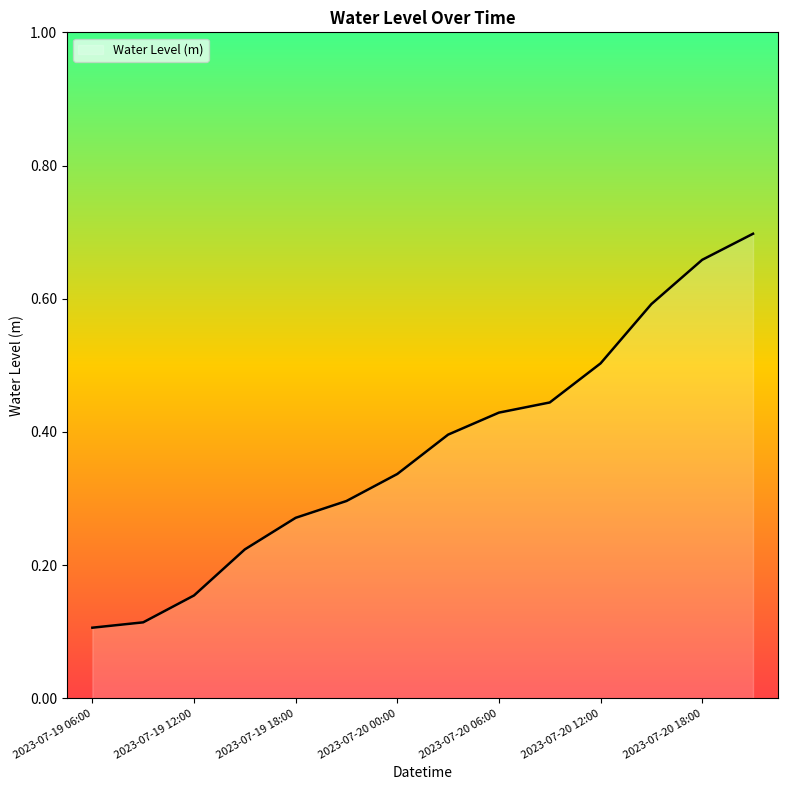

What is the difference between the maximum and minimum values?

0.6